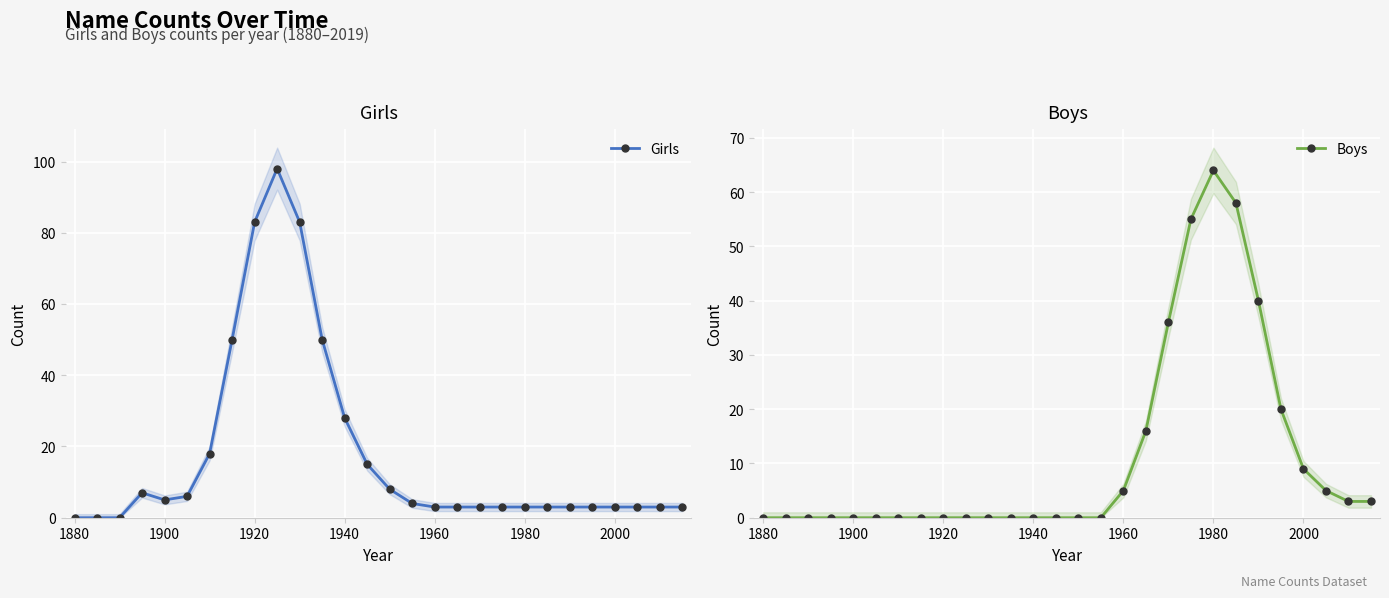

True or false: Boys has more than 0 interior local peaks.

True